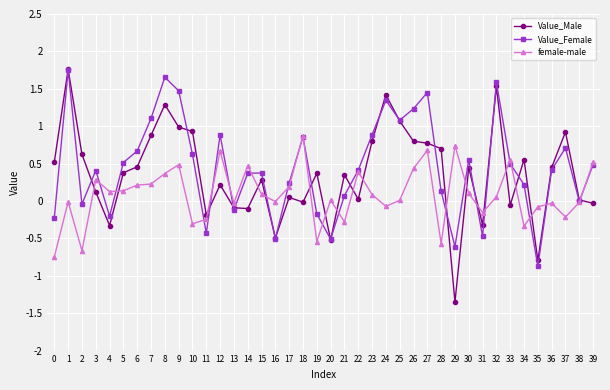

What is the spread (max minus min) of values at 3?

0.3